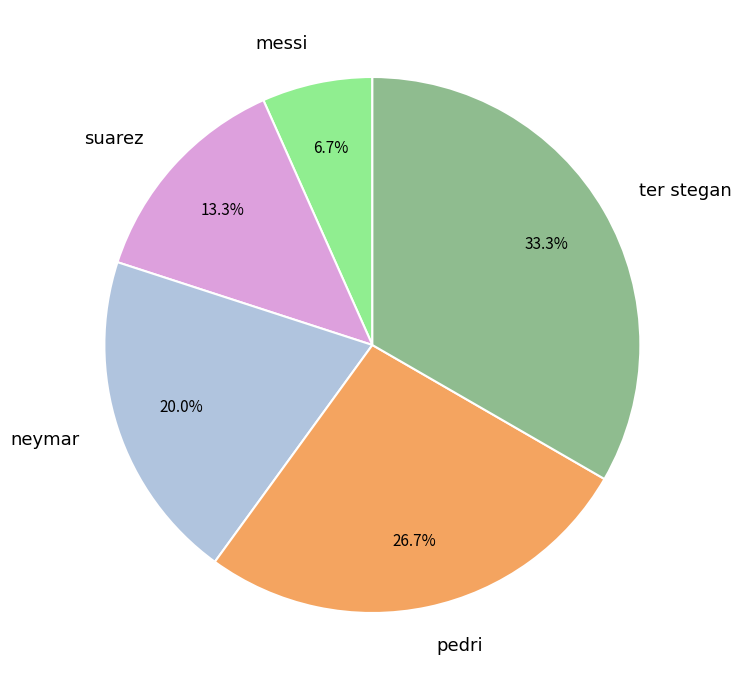

Is it true that messi is 21% of the pie?

False